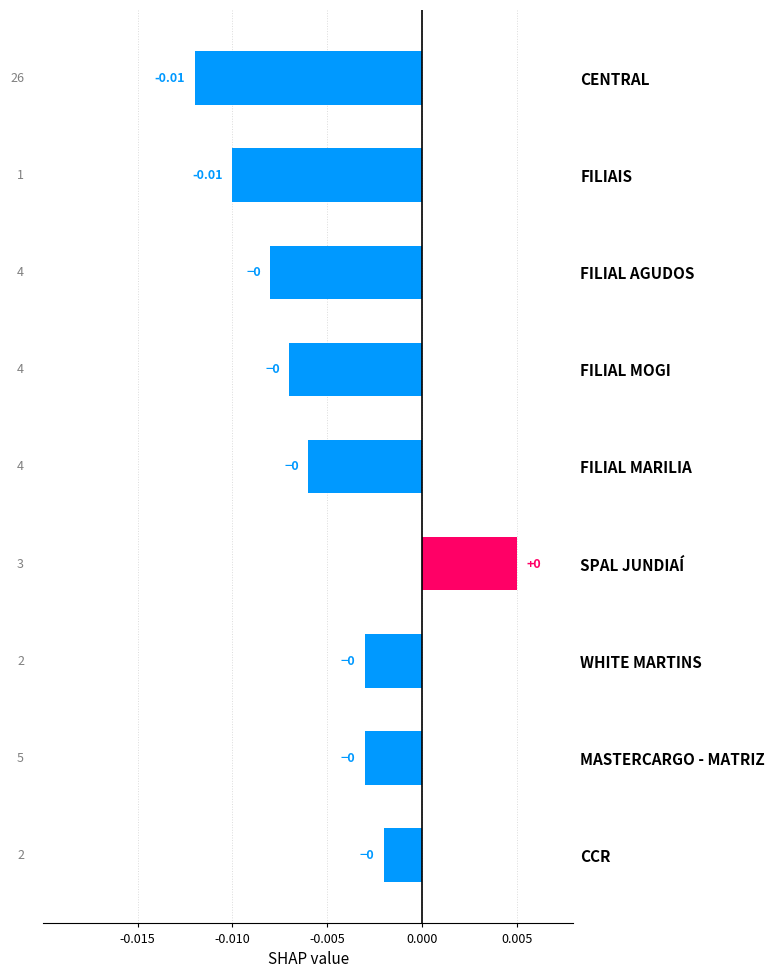

At which category does the chart reach its peak across all series?

SPAL JUNDIAÍ